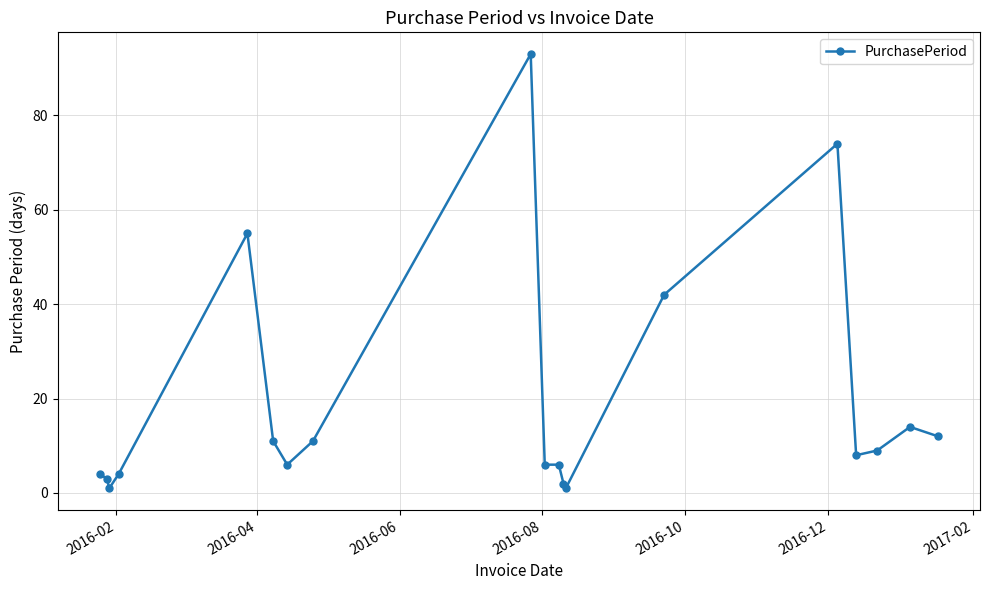

Reading right to left, extract all data points from this chart.

12	14	9	8	74	42	1	2	6	6	93	11	6	11	55	4	1	3	4